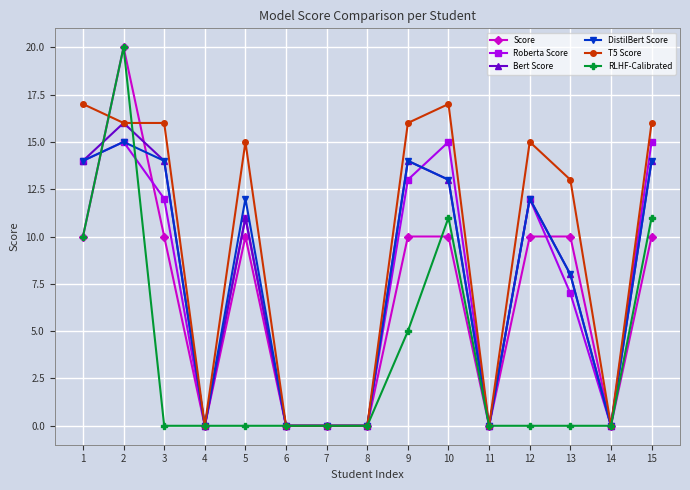

How many categories are shown in the chart?

15